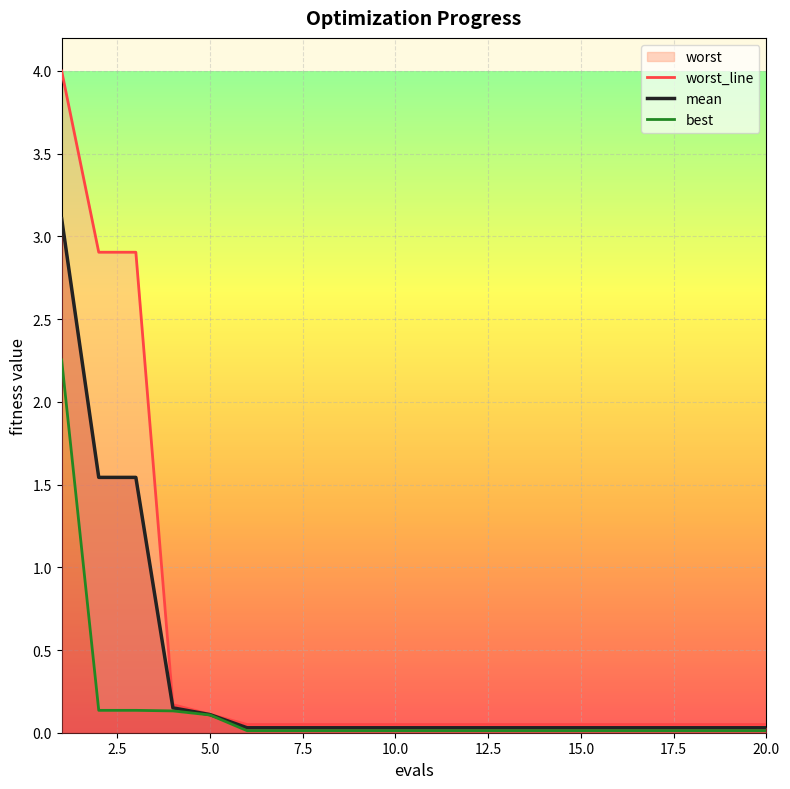

At which label does mean reach its minimum?

12.5